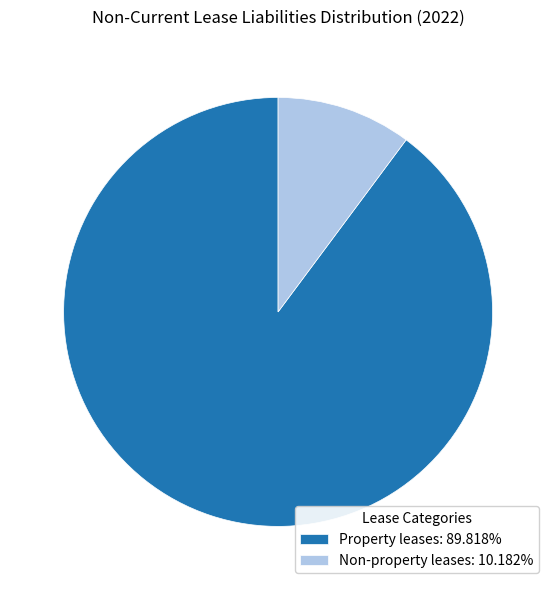

Between Non-property leases and Property leases, which is larger?

Property leases